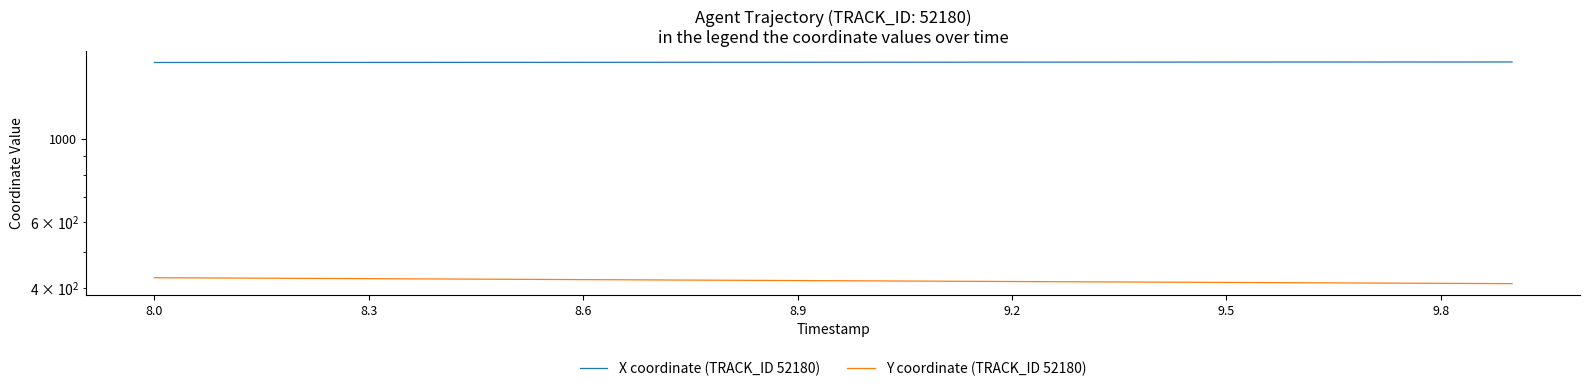

What is the average value of the Y coordinate (TRACK_ID 52180) series?

419.2